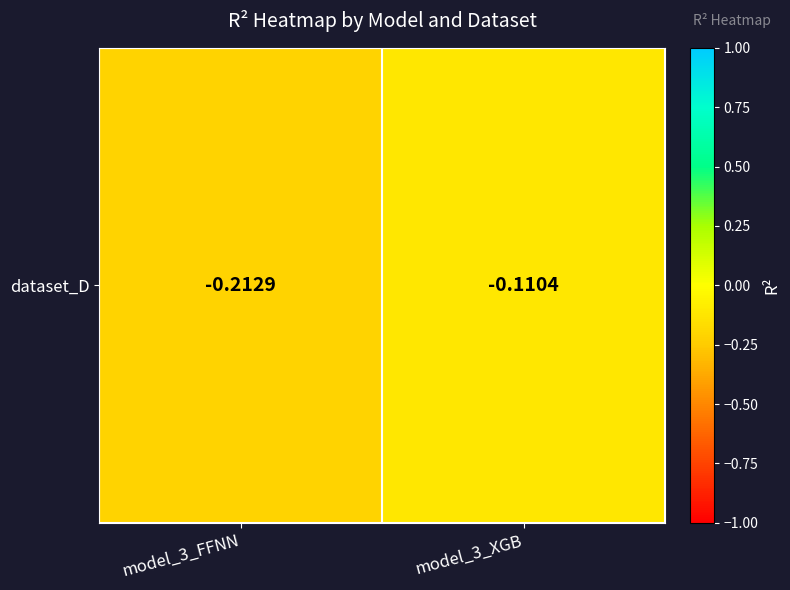

Is it true that the value at model_3_FFNN is -0.2?

True